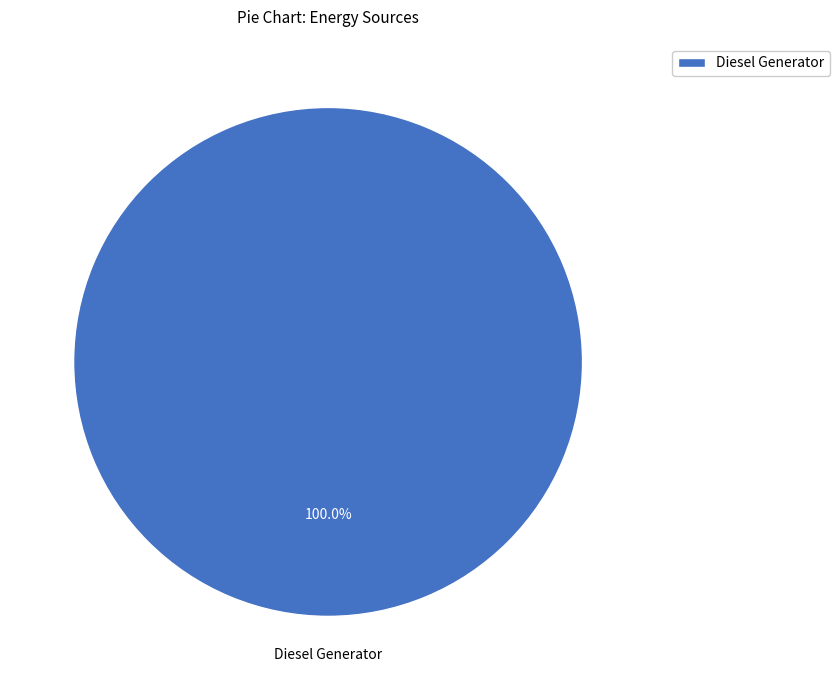

Count the number of slices in the pie.

1